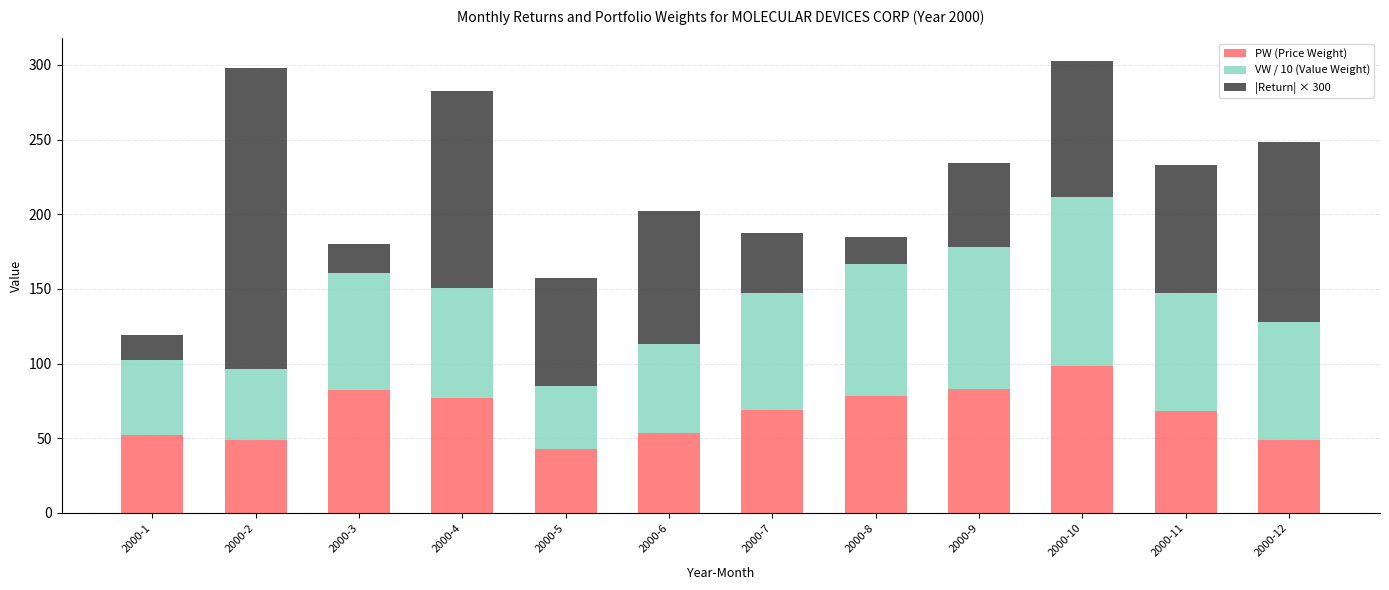

The value of PW (Price Weight) at 2000-9 is 42.3. True or false?

False